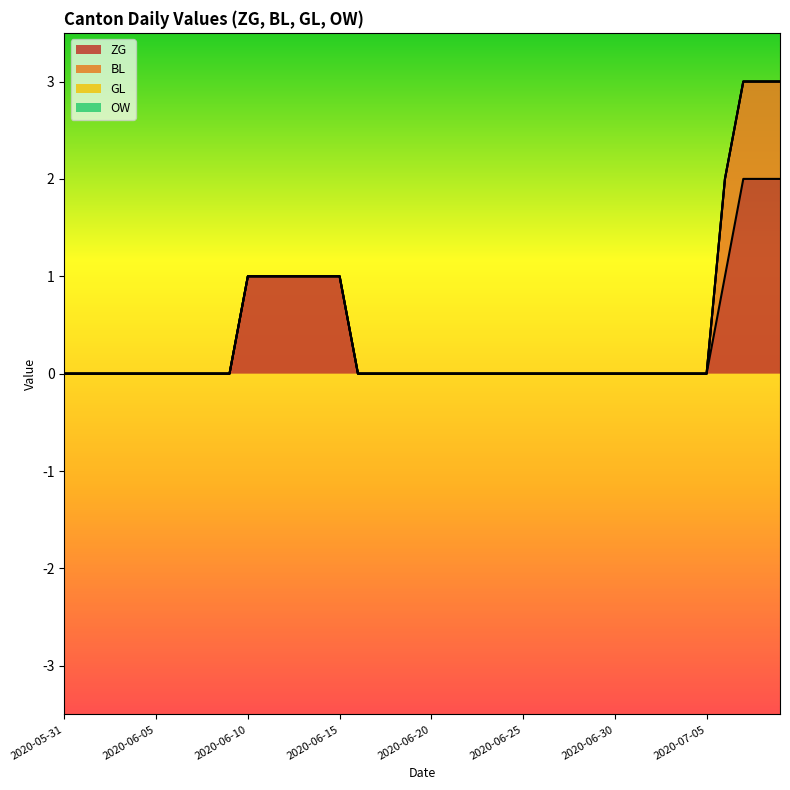

What are all the series names shown in the legend?

ZG, BL, GL, OW